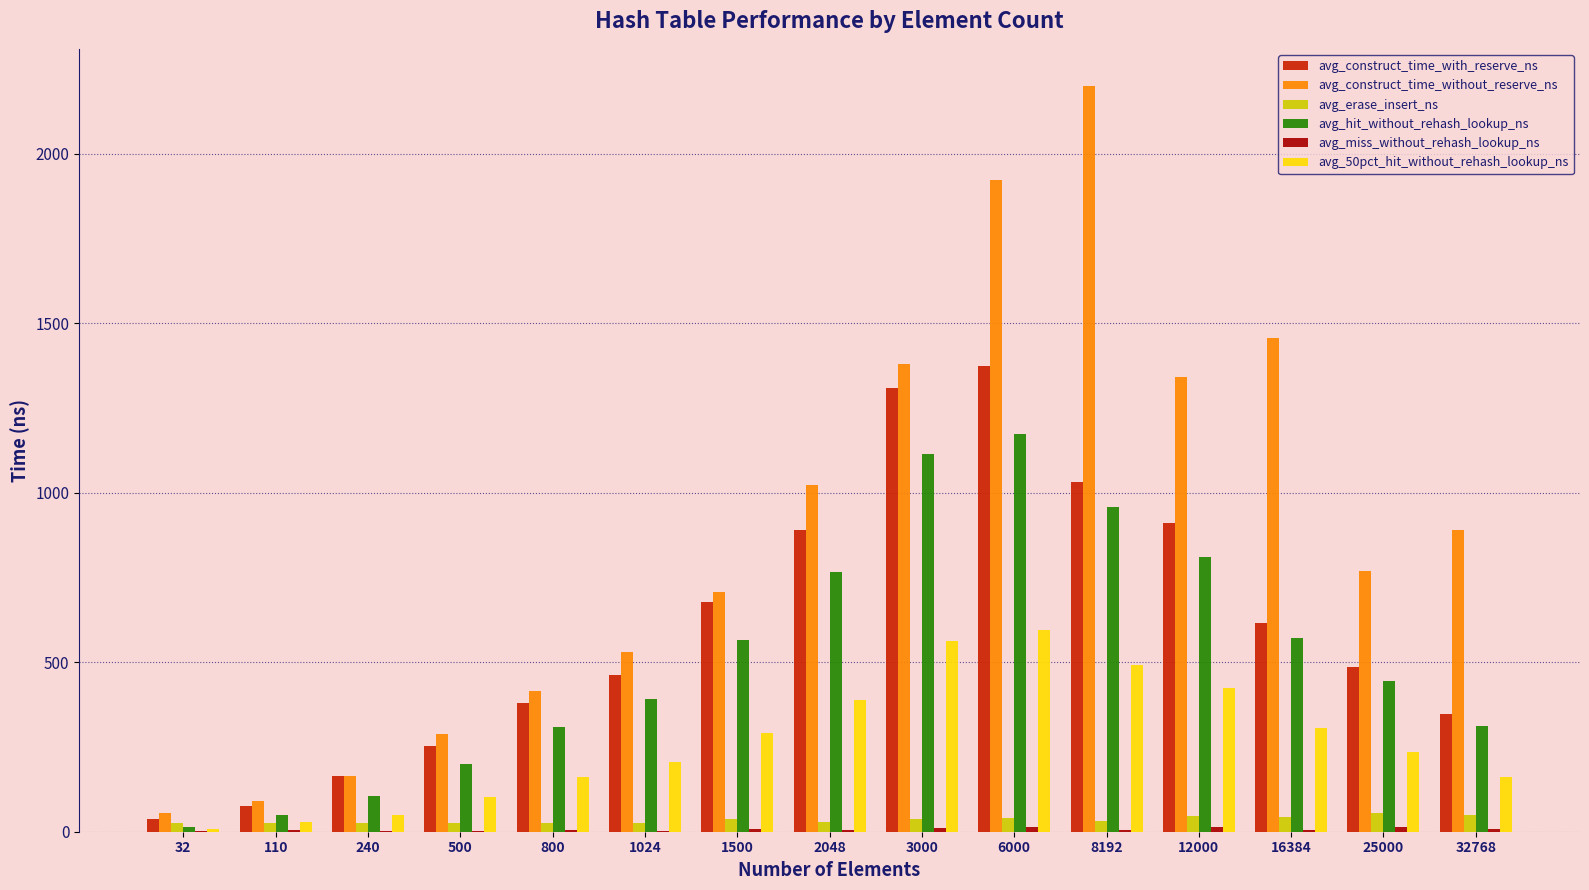

Between 500 and 3000, which series saw the biggest shift?

avg_construct_time_without_reserve_ns